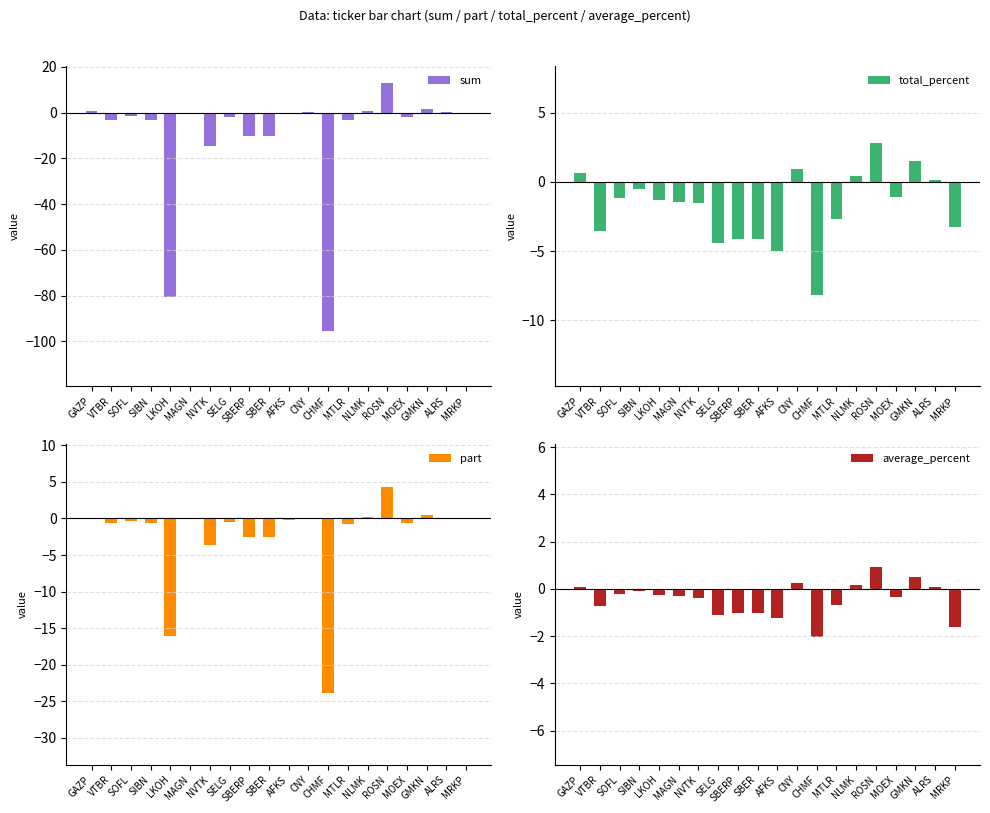

At which label does part first exceed 0?

GAZP